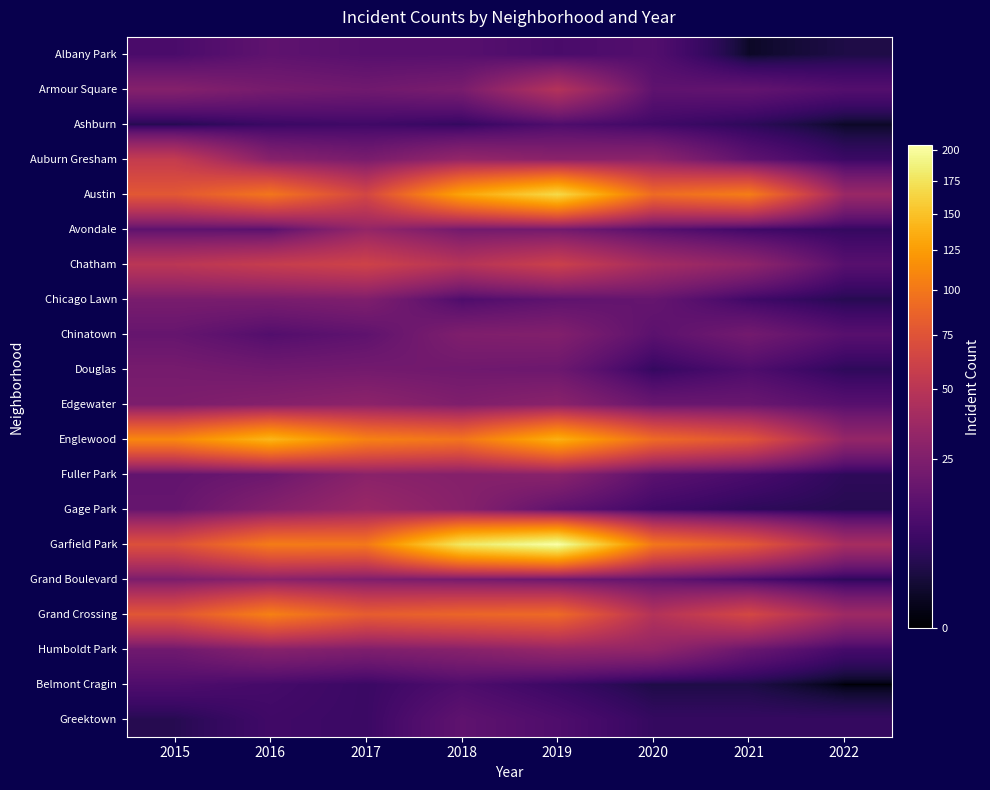

Reading right to left, transcribe all the data shown in this chart.

Albany Park: 2022=3	2021=1	2020=12	2019=10	2018=13	2017=13	2016=15	2015=10
Armour Square: 2022=12	2021=16	2020=15	2019=47	2018=23	2017=20	2016=22	2015=27
Ashburn: 2022=1	2021=5	2020=8	2019=11	2018=6	2017=8	2016=7	2015=4
Auburn Gresham: 2022=7	2021=15	2020=30	2019=29	2018=33	2017=23	2016=28	2015=56
Austin: 2022=35	2021=104	2020=92	2019=167	2018=130	2017=65	2016=99	2015=78
Avondale: 2022=6	2021=8	2020=13	2019=21	2018=21	2017=33	2016=14	2015=15
Chatham: 2022=13	2021=31	2020=40	2019=60	2018=48	2017=62	2016=57	2015=51
Chicago Lawn: 2022=4	2021=8	2020=17	2019=15	2018=11	2017=25	2016=23	2015=23
Chinatown: 2022=13	2021=21	2020=14	2019=26	2018=25	2017=15	2016=12	2015=17
Douglas: 2022=5	2021=11	2020=6	2019=19	2018=20	2017=21	2016=20	2015=22
Edgewater: 2022=13	2021=18	2020=18	2019=29	2018=25	2017=30	2016=27	2015=24
Englewood: 2022=33	2021=76	2020=92	2019=138	2018=98	2017=107	2016=142	2015=111
Fuller Park: 2022=5	2021=10	2020=14	2019=29	2018=27	2017=29	2016=19	2015=16
Gage Park: 2022=4	2021=5	2020=8	2019=15	2018=28	2017=35	2016=27	2015=17
Garfield Park: 2022=41	2021=79	2020=100	2019=204	2018=178	2017=101	2016=103	2015=73
Grand Boulevard: 2022=5	2021=10	2020=16	2019=19	2018=22	2017=25	2016=29	2015=24
Grand Crossing: 2022=37	2021=66	2020=47	2019=91	2018=88	2017=82	2016=106	2015=77
Humboldt Park: 2022=9	2021=18	2020=32	2019=34	2018=28	2017=25	2016=28	2015=20
Belmont Cragin: 2022=0	2021=3	2020=3	2019=7	2018=11	2017=7	2016=9	2015=11
Greektown: 2022=6	2021=6	2020=6	2019=11	2018=15	2017=7	2016=8	2015=4